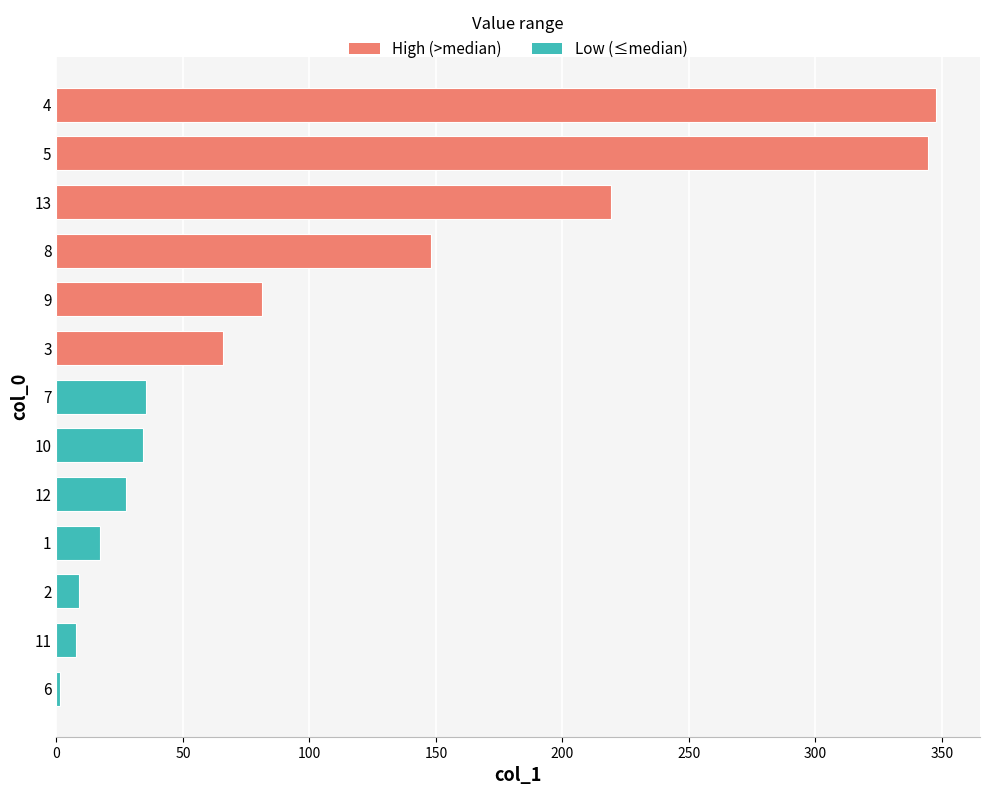

At which category does the chart reach its peak across all series?

4